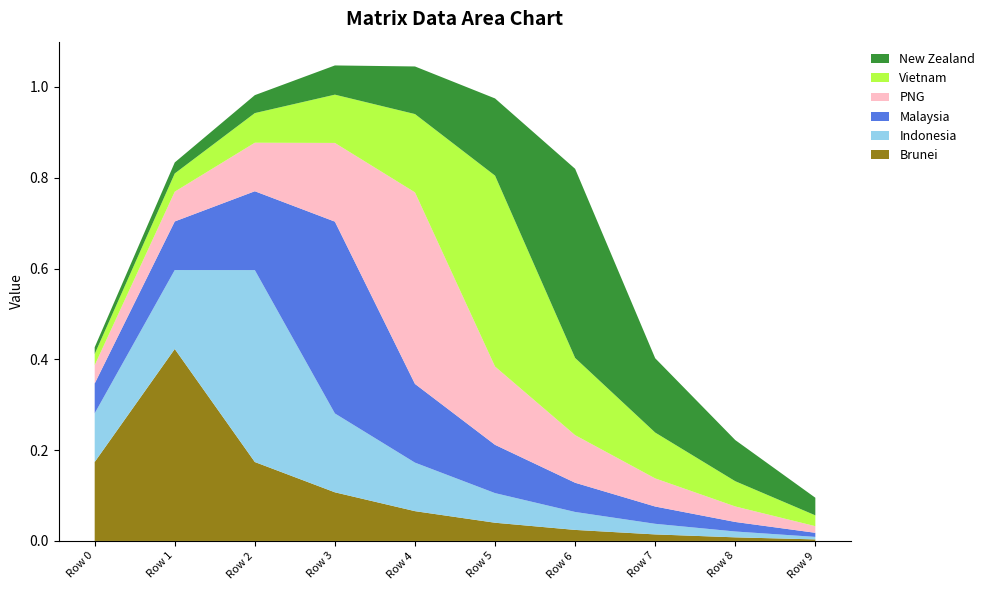

Reading right to left, list all the values displayed in this chart.

Brunei: Row 9=0.0	Row 8=0.0	Row 7=0.0	Row 6=0.0	Row 5=0.0	Row 4=0.1	Row 3=0.1	Row 2=0.2	Row 1=0.4	Row 0=0.2
Indonesia: Row 9=0.0	Row 8=0.0	Row 7=0.0	Row 6=0.0	Row 5=0.1	Row 4=0.1	Row 3=0.2	Row 2=0.4	Row 1=0.2	Row 0=0.1
Malaysia: Row 9=0.0	Row 8=0.0	Row 7=0.0	Row 6=0.1	Row 5=0.1	Row 4=0.2	Row 3=0.4	Row 2=0.2	Row 1=0.1	Row 0=0.1
PNG: Row 9=0.0	Row 8=0.0	Row 7=0.1	Row 6=0.1	Row 5=0.2	Row 4=0.4	Row 3=0.2	Row 2=0.1	Row 1=0.1	Row 0=0.0
Vietnam: Row 9=0.0	Row 8=0.1	Row 7=0.1	Row 6=0.2	Row 5=0.4	Row 4=0.2	Row 3=0.1	Row 2=0.1	Row 1=0.0	Row 0=0.0
New Zealand: Row 9=0.0	Row 8=0.1	Row 7=0.2	Row 6=0.4	Row 5=0.2	Row 4=0.1	Row 3=0.1	Row 2=0.0	Row 1=0.0	Row 0=0.0